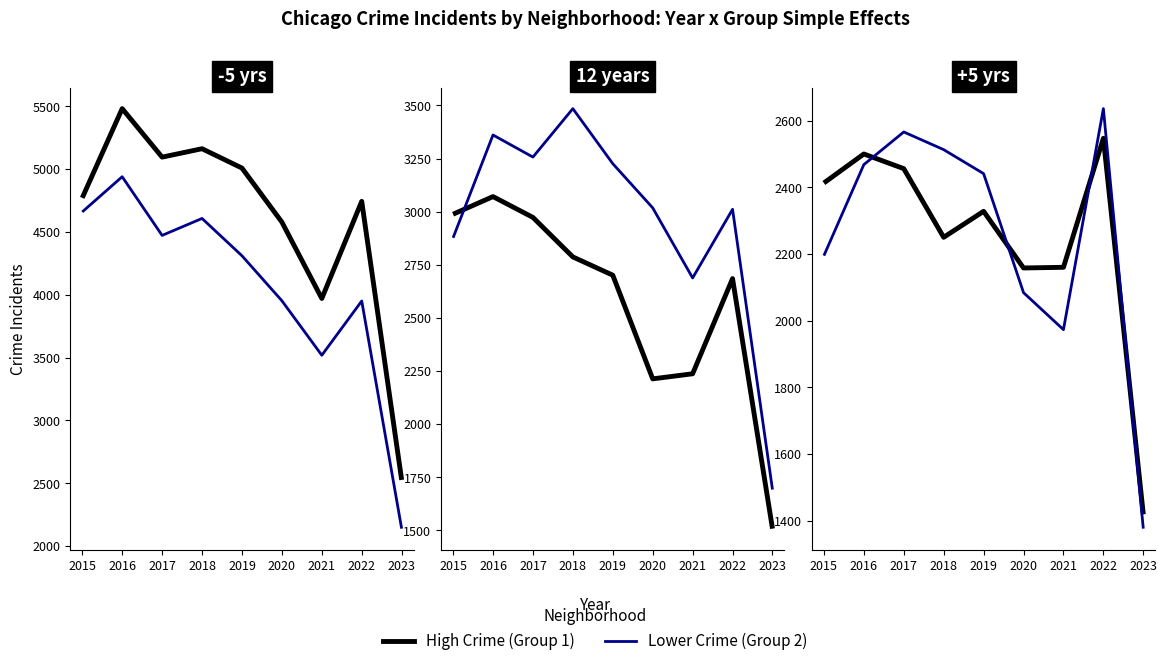

True or false: Chatham and Auburn Gresham intersect in this chart.

False